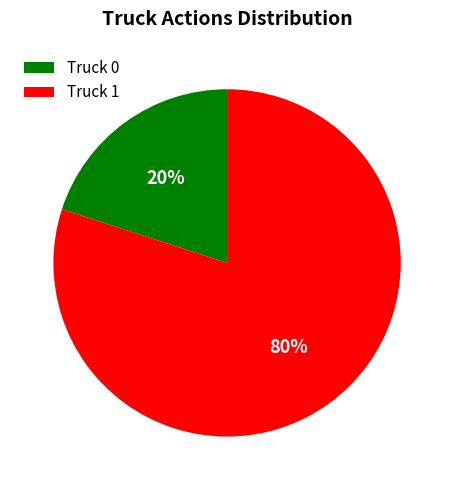

To the nearest percent, what is the difference between the Truck 1 and Truck 0 slice percentages?

60%